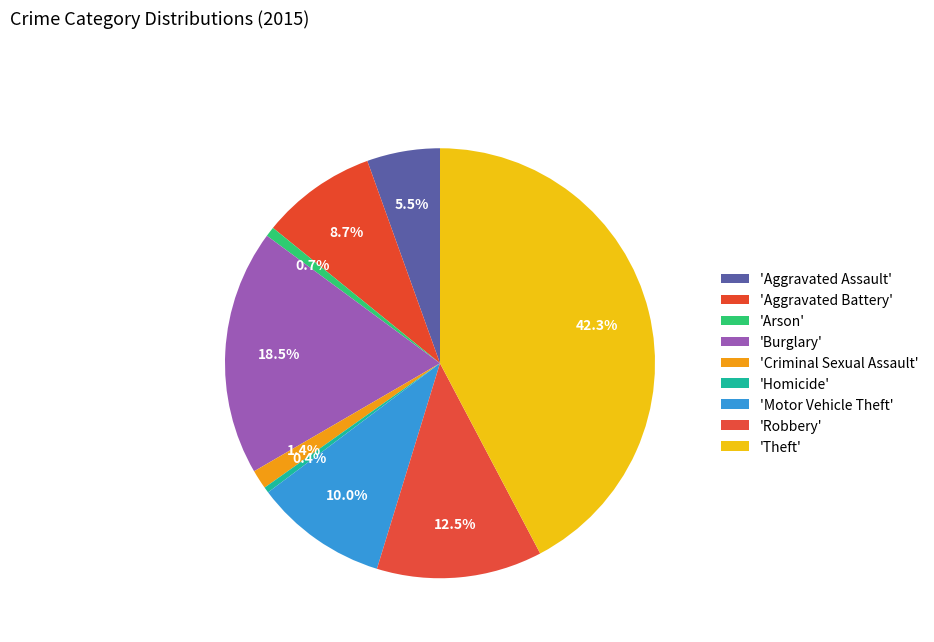

Count the number of slices in the pie.

9